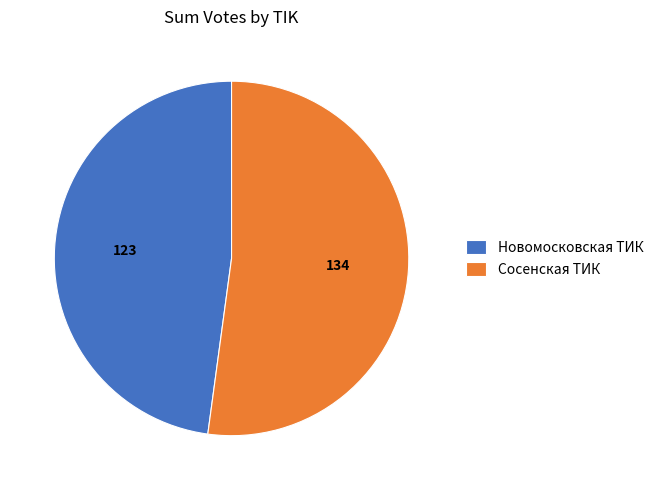

Which category accounts for the majority?

Сосенская ТИК